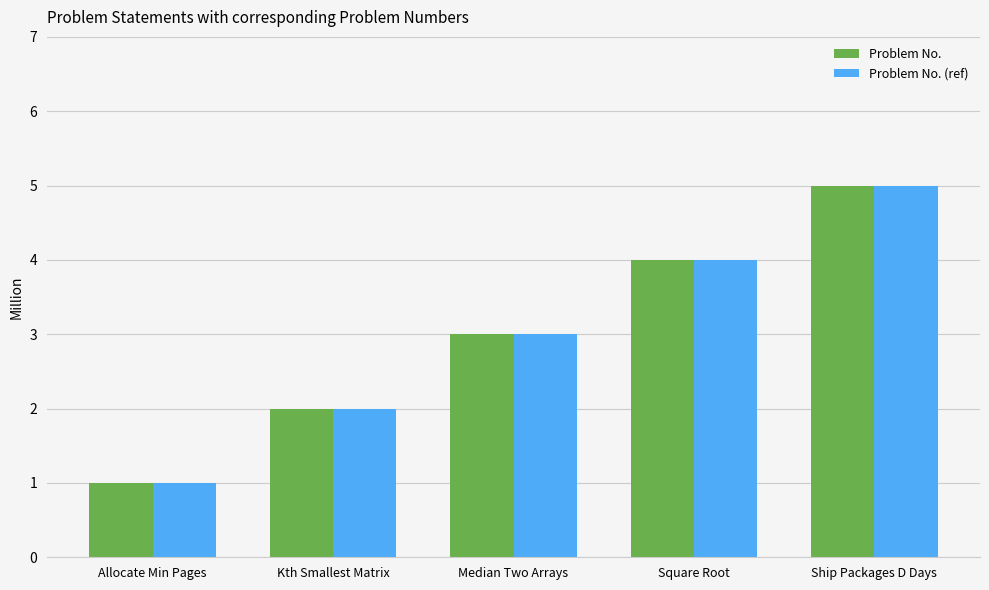

What is the label of the 4th bar from the left?

Square Root